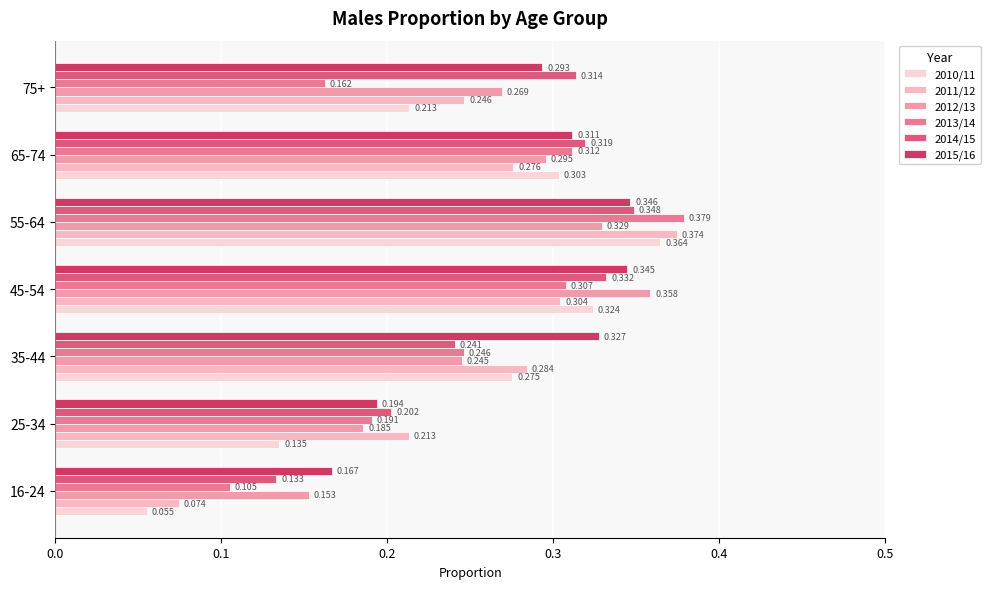

At how many categories does at least one series exceed 0?

7